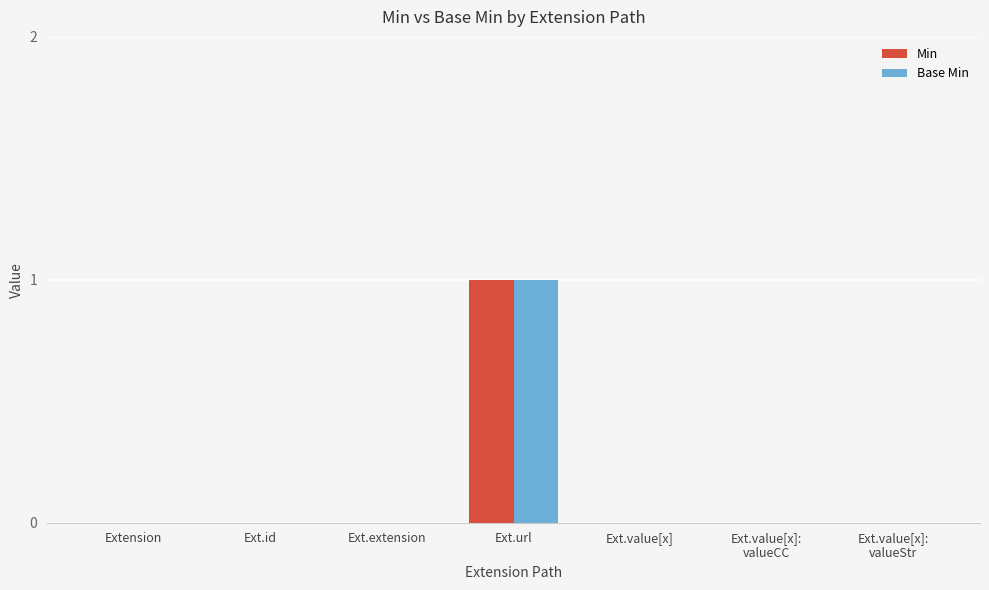

At which category is the sum across all series the highest?

Ext.url